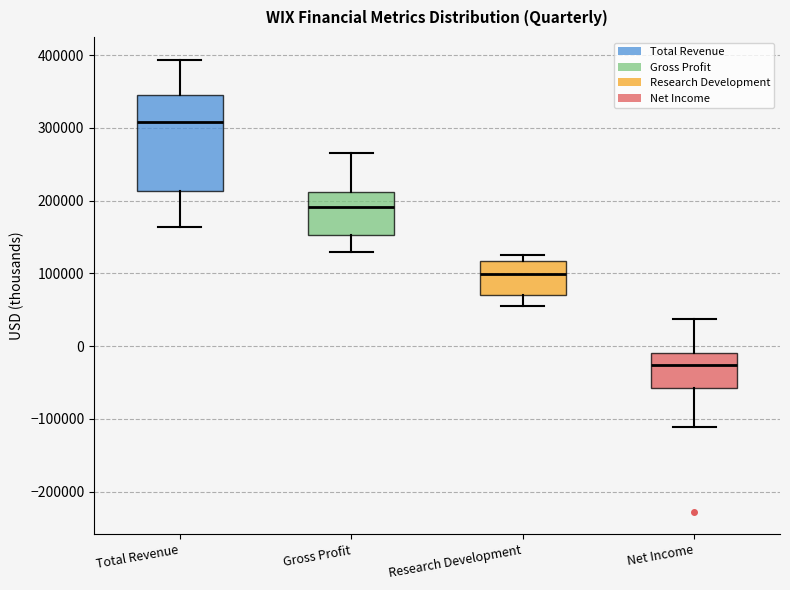

Which box's median line is the highest?

Total Revenue